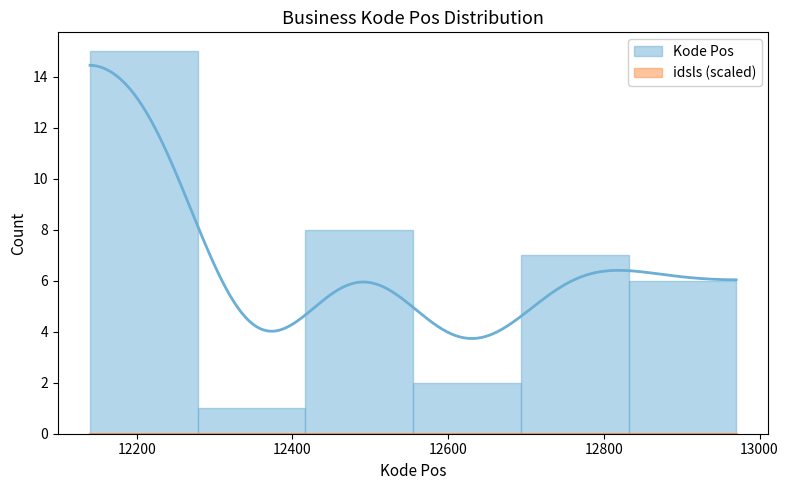

How many data points does each series have?

6